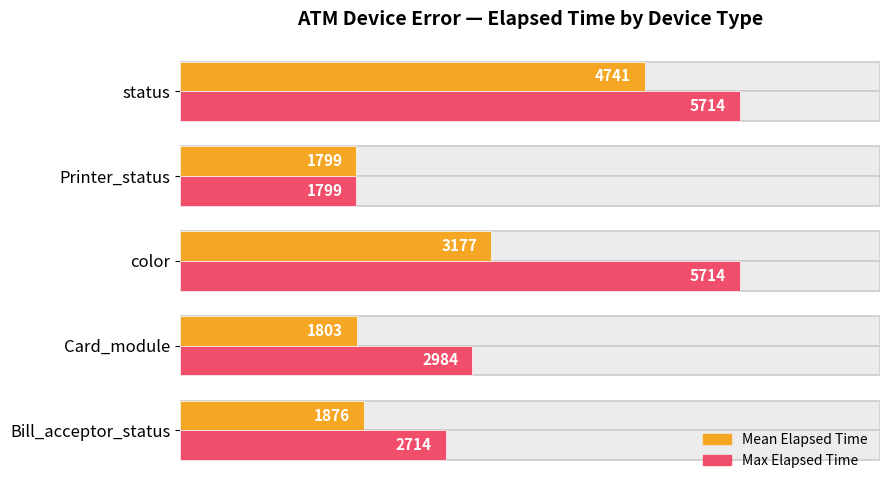

Rank the series by their average value, from highest to lowest.

Max Elapsed Time, Mean Elapsed Time